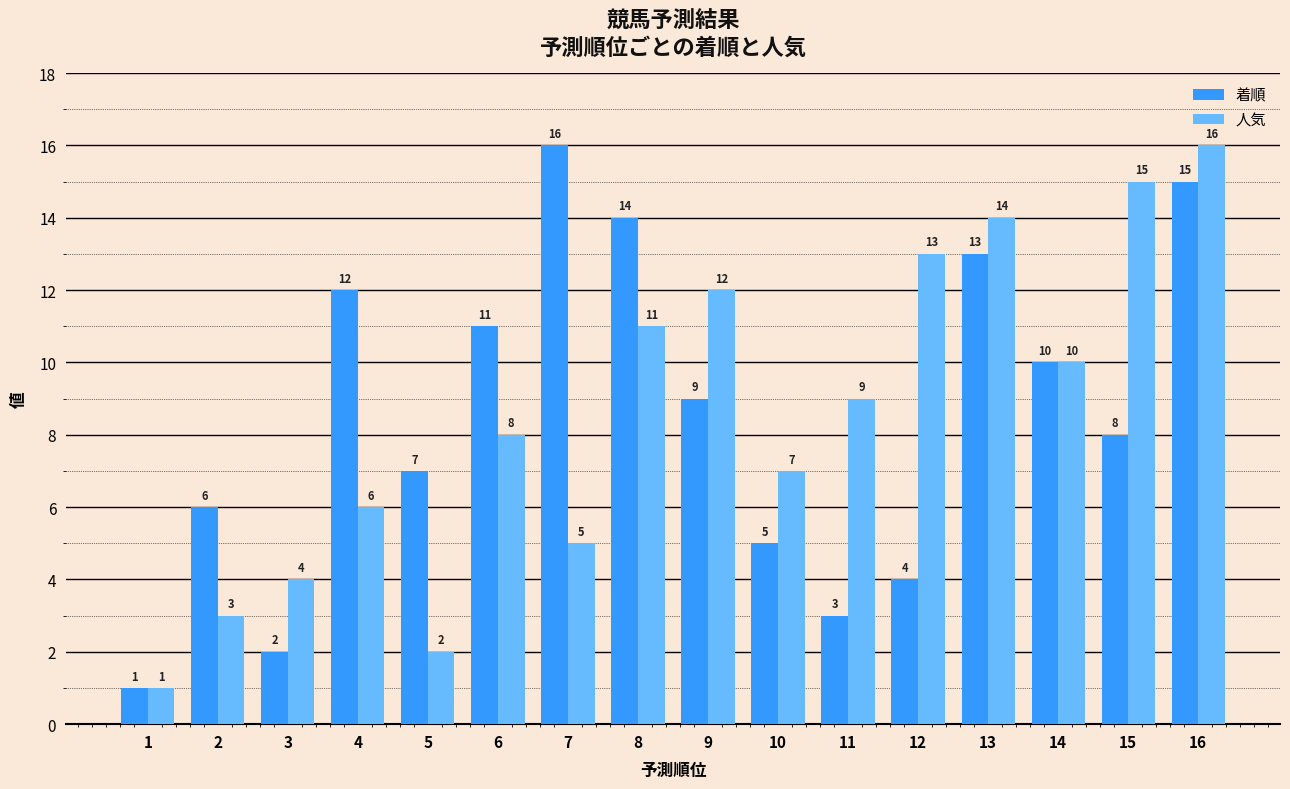

What is the value of the 人気 bar at the 12th from the left?

13